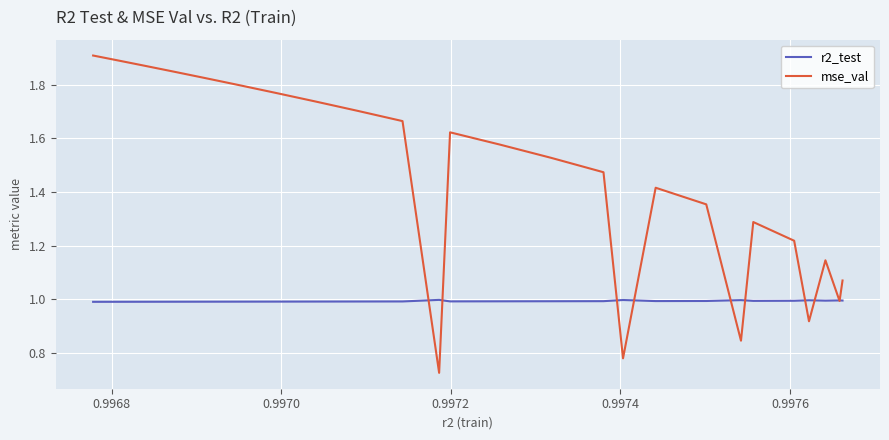

List the series in order of their overall mean, highest first.

mse_val, r2_test